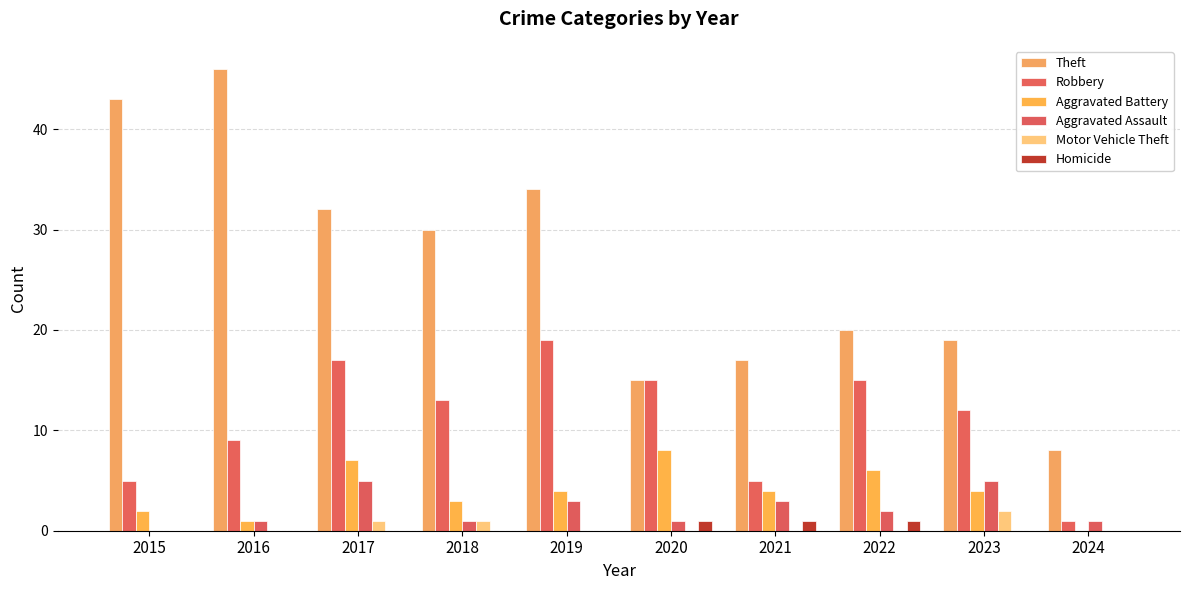

At which category is the sum across all series the highest?

2017